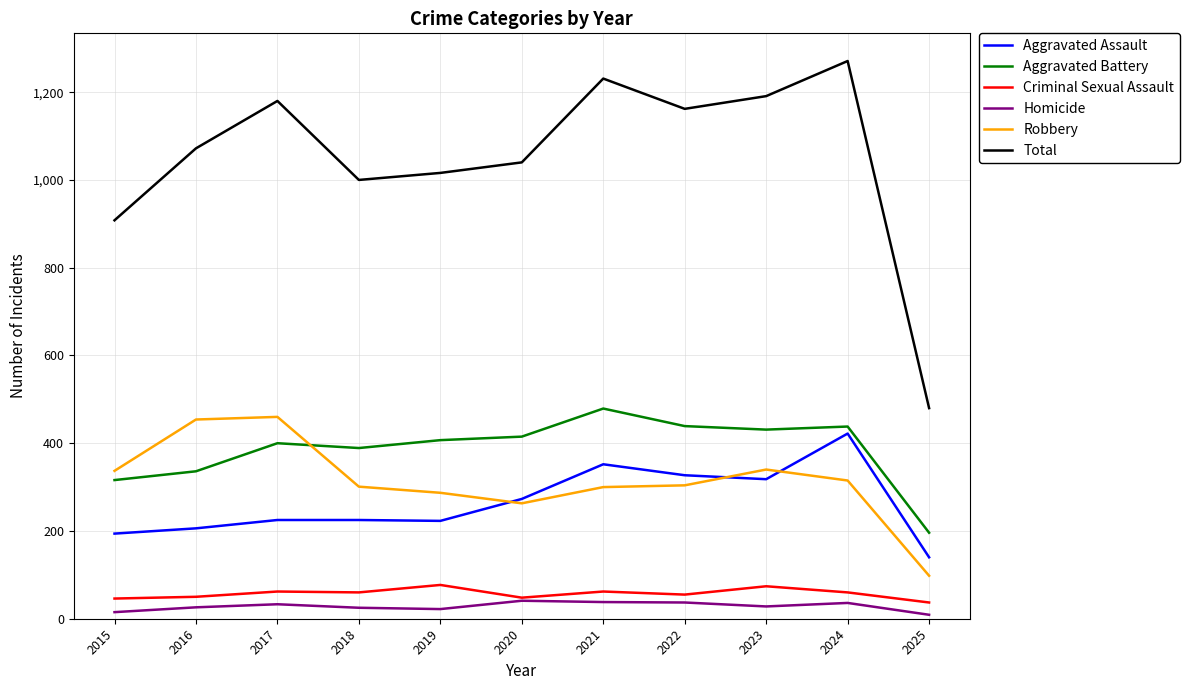

List the series in order of their peak value, highest first.

Total, Aggravated Battery, Robbery, Aggravated Assault, Criminal Sexual Assault, Homicide